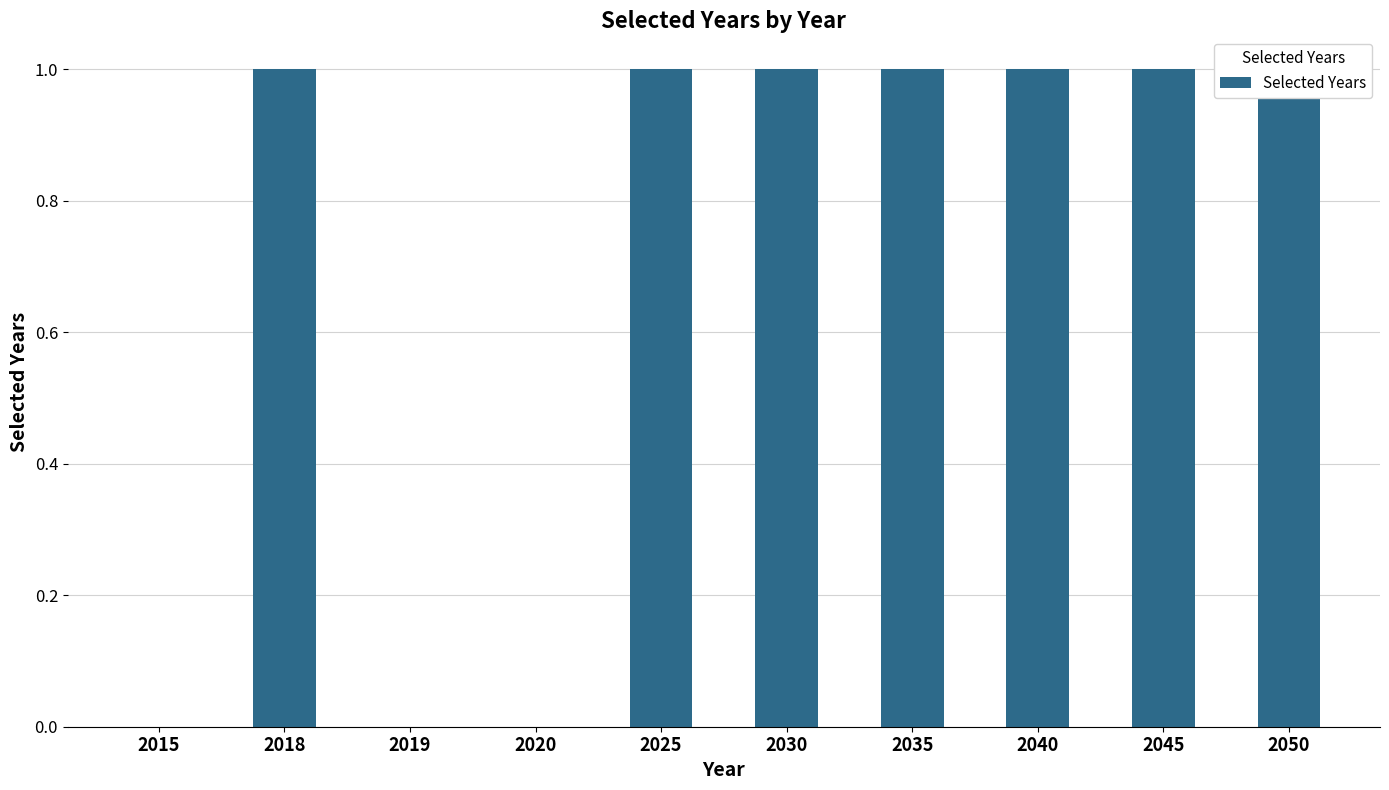

Count the values in the range 0 to 1.

10